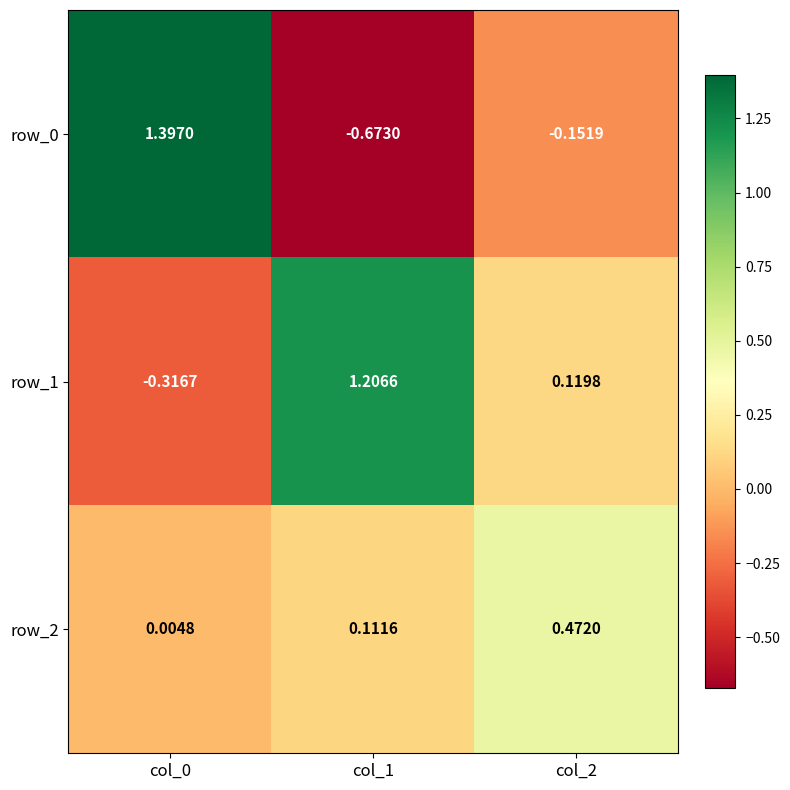

How many negative values does the row_0 series have?

2